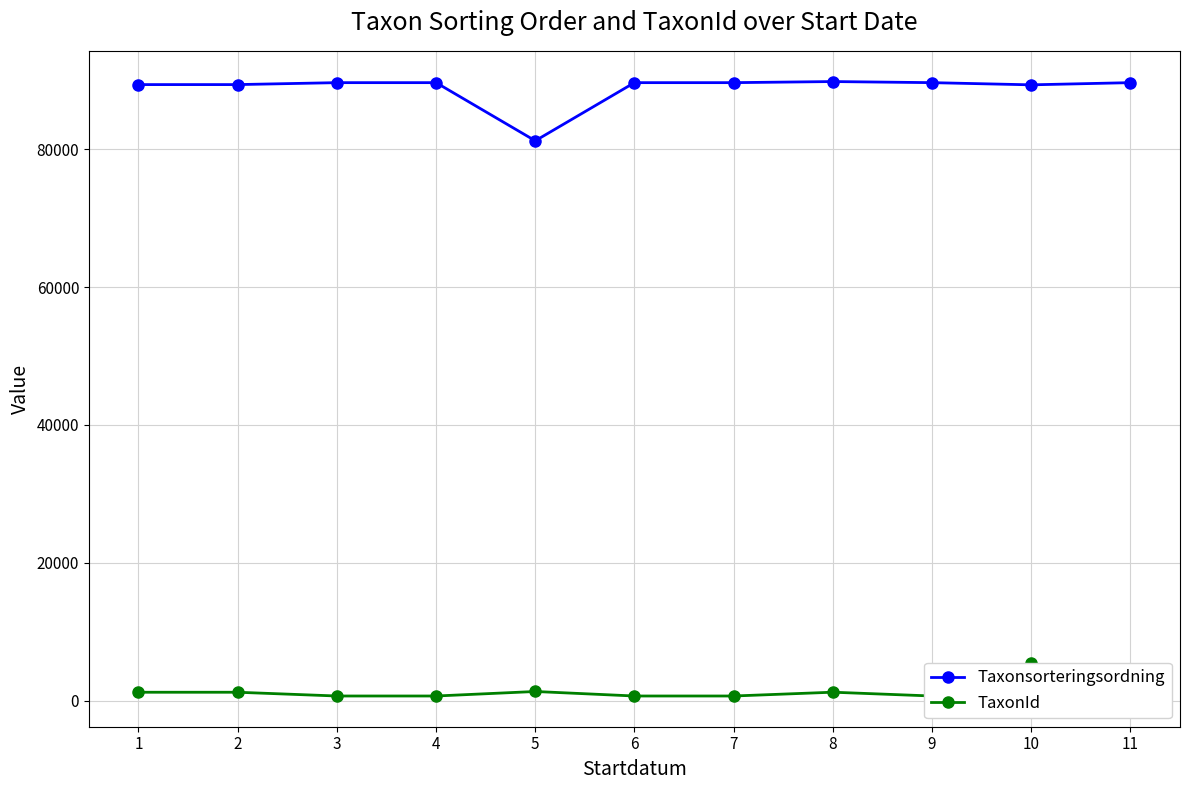

Which series has the largest range (max minus min)?

Taxonsorteringsordning